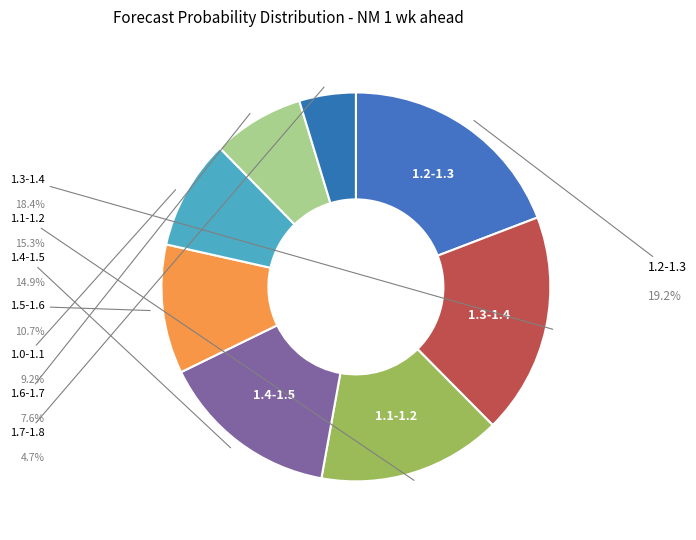

How many segments does this pie chart have?

8